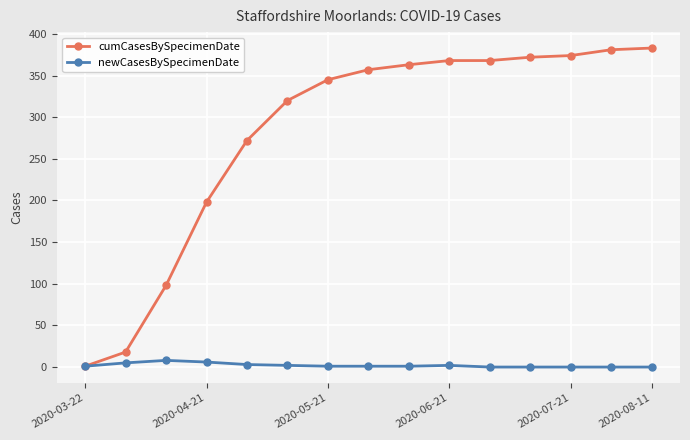

What is the average value of the cumCasesBySpecimenDate series?

281